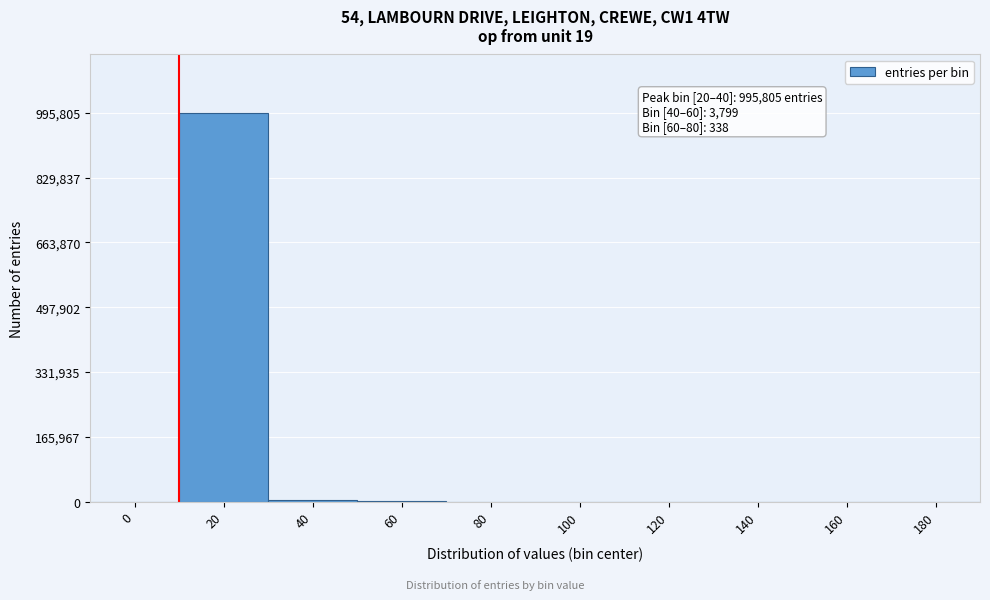

What is the maximum value shown in the chart?

995805